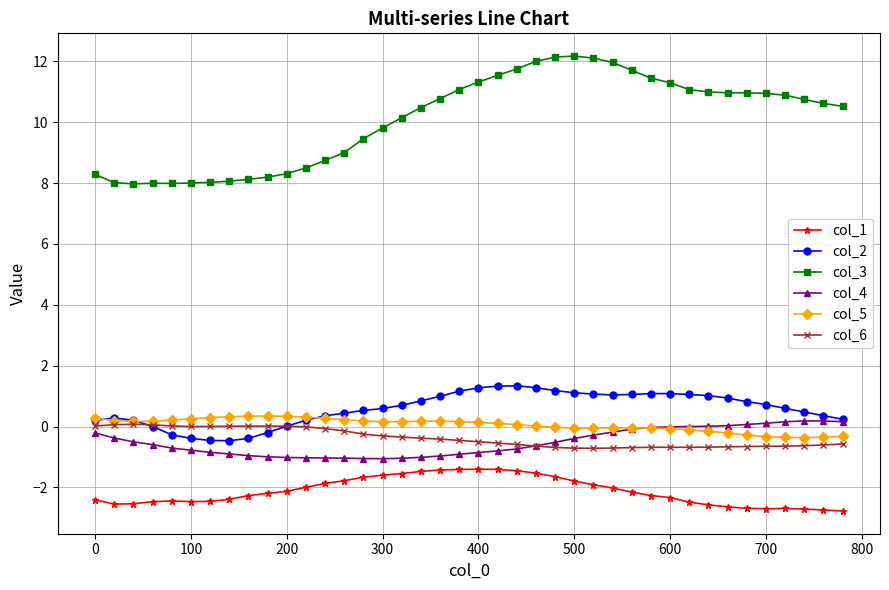

In col_6, how many points are lower than both neighbors (excluding endpoints)?

3